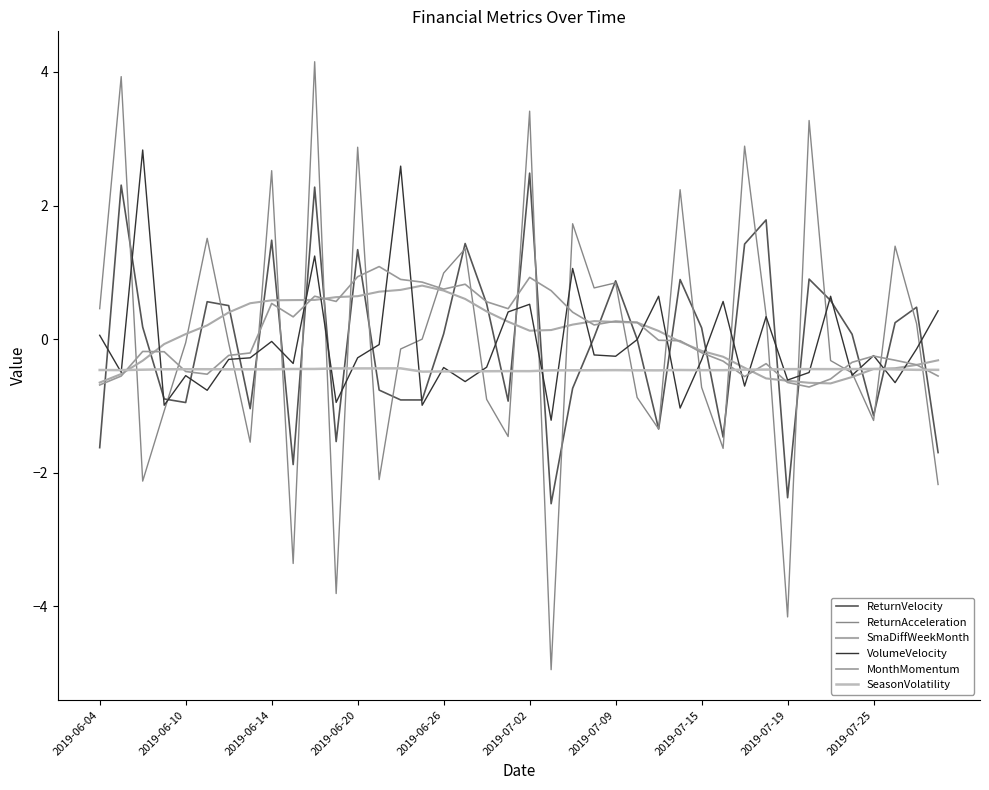

Does the chart have visible grid lines?

No